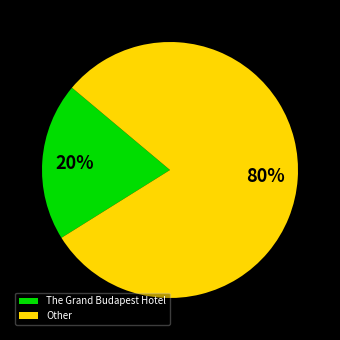

Is there any slice that represents more than half of the pie?

Yes